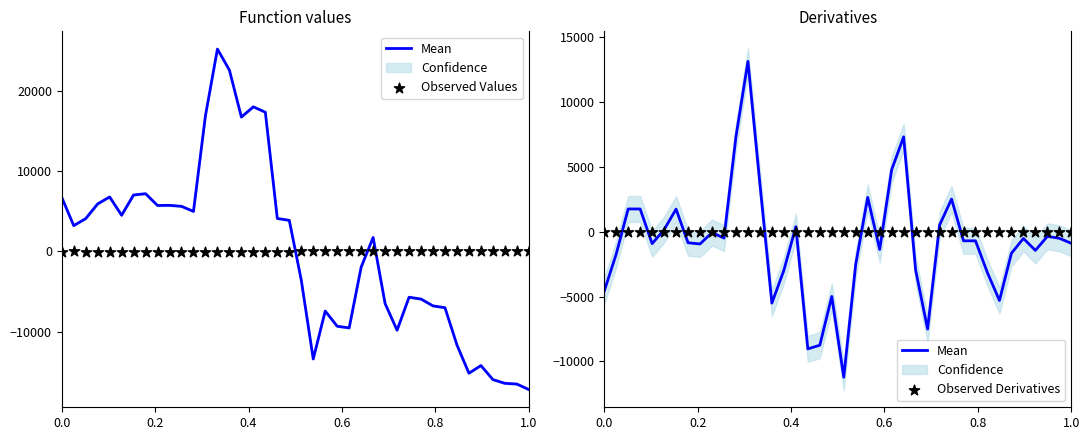

Which series contains the highest Y value?

Mean